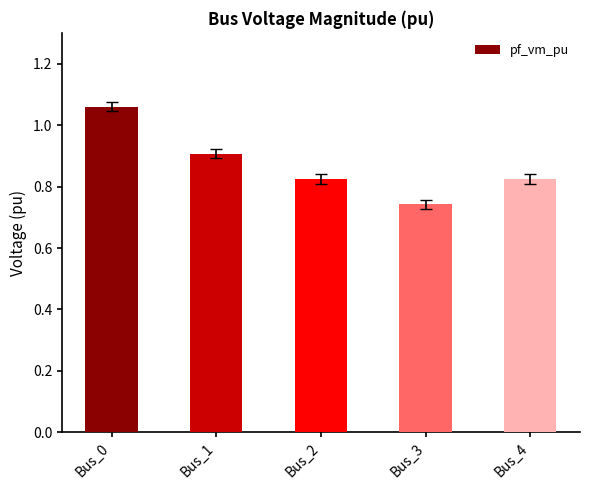

Are the bars horizontal?

No